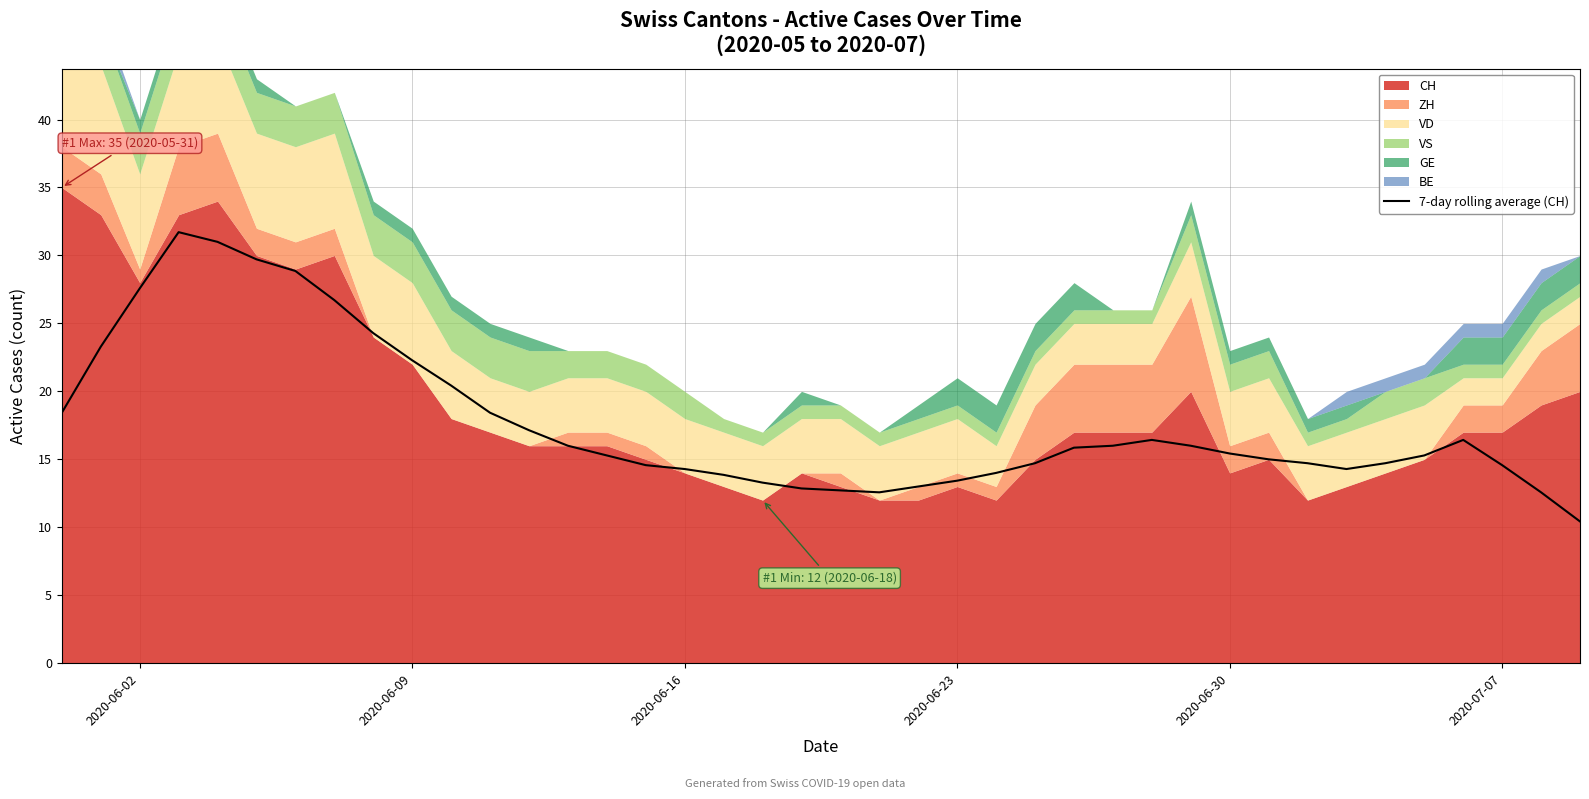

The value of 7-day rolling average (CH) at 2020-06-02 is 40.9. True or false?

False